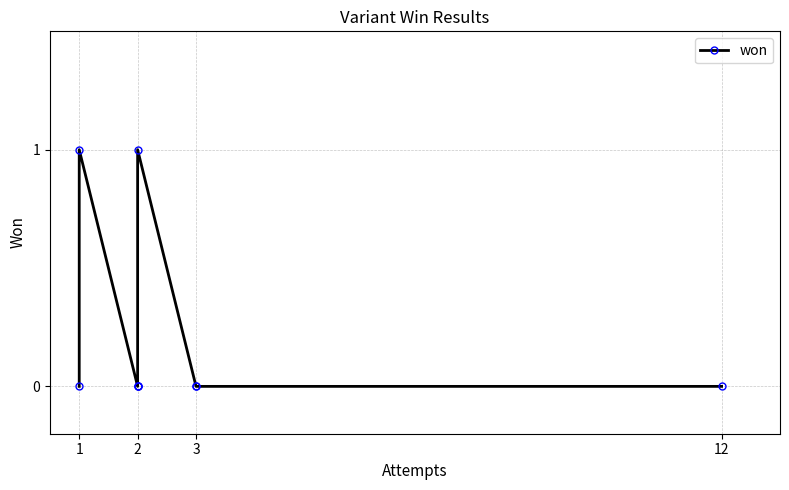

How many lines are shown in the chart?

1